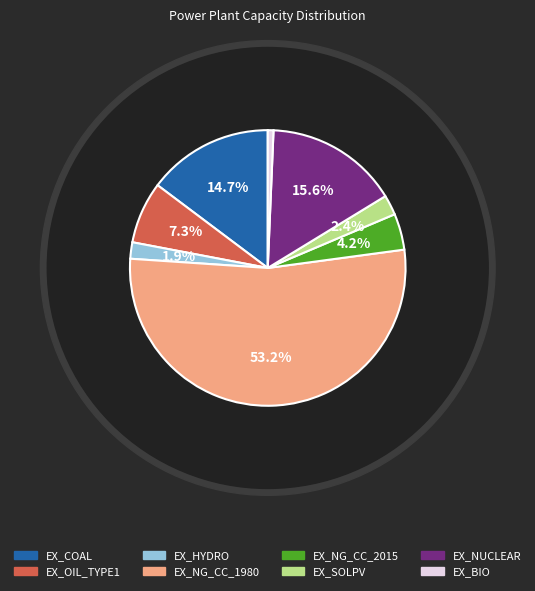

Count the number of slices in the pie.

8